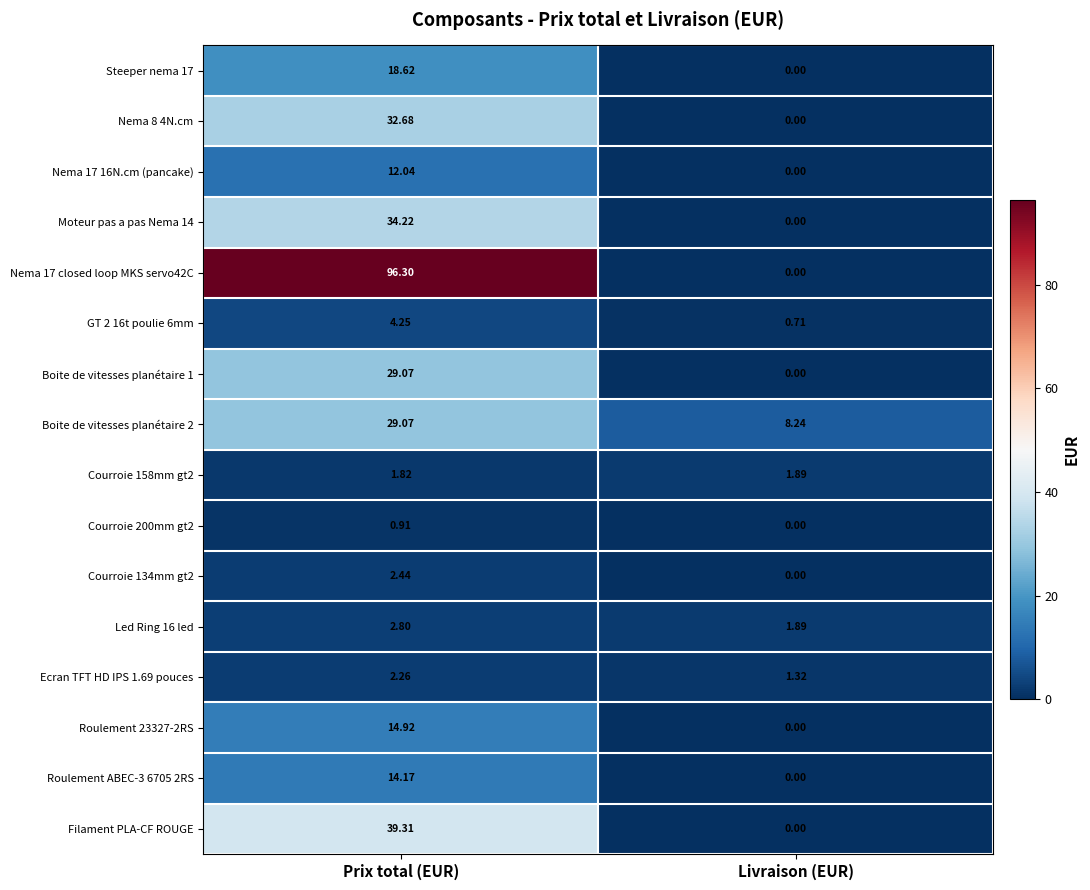

What is the difference between the highest and lowest values at Prix total (EUR)?

95.4